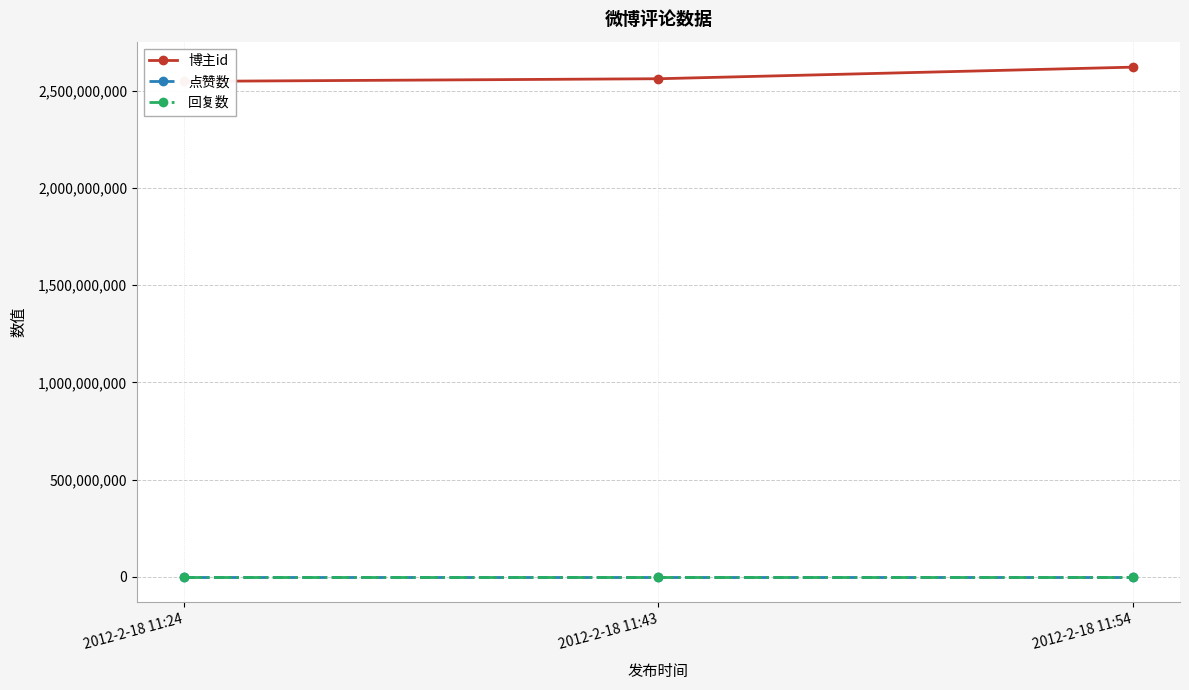

How many lines are shown in the chart?

3